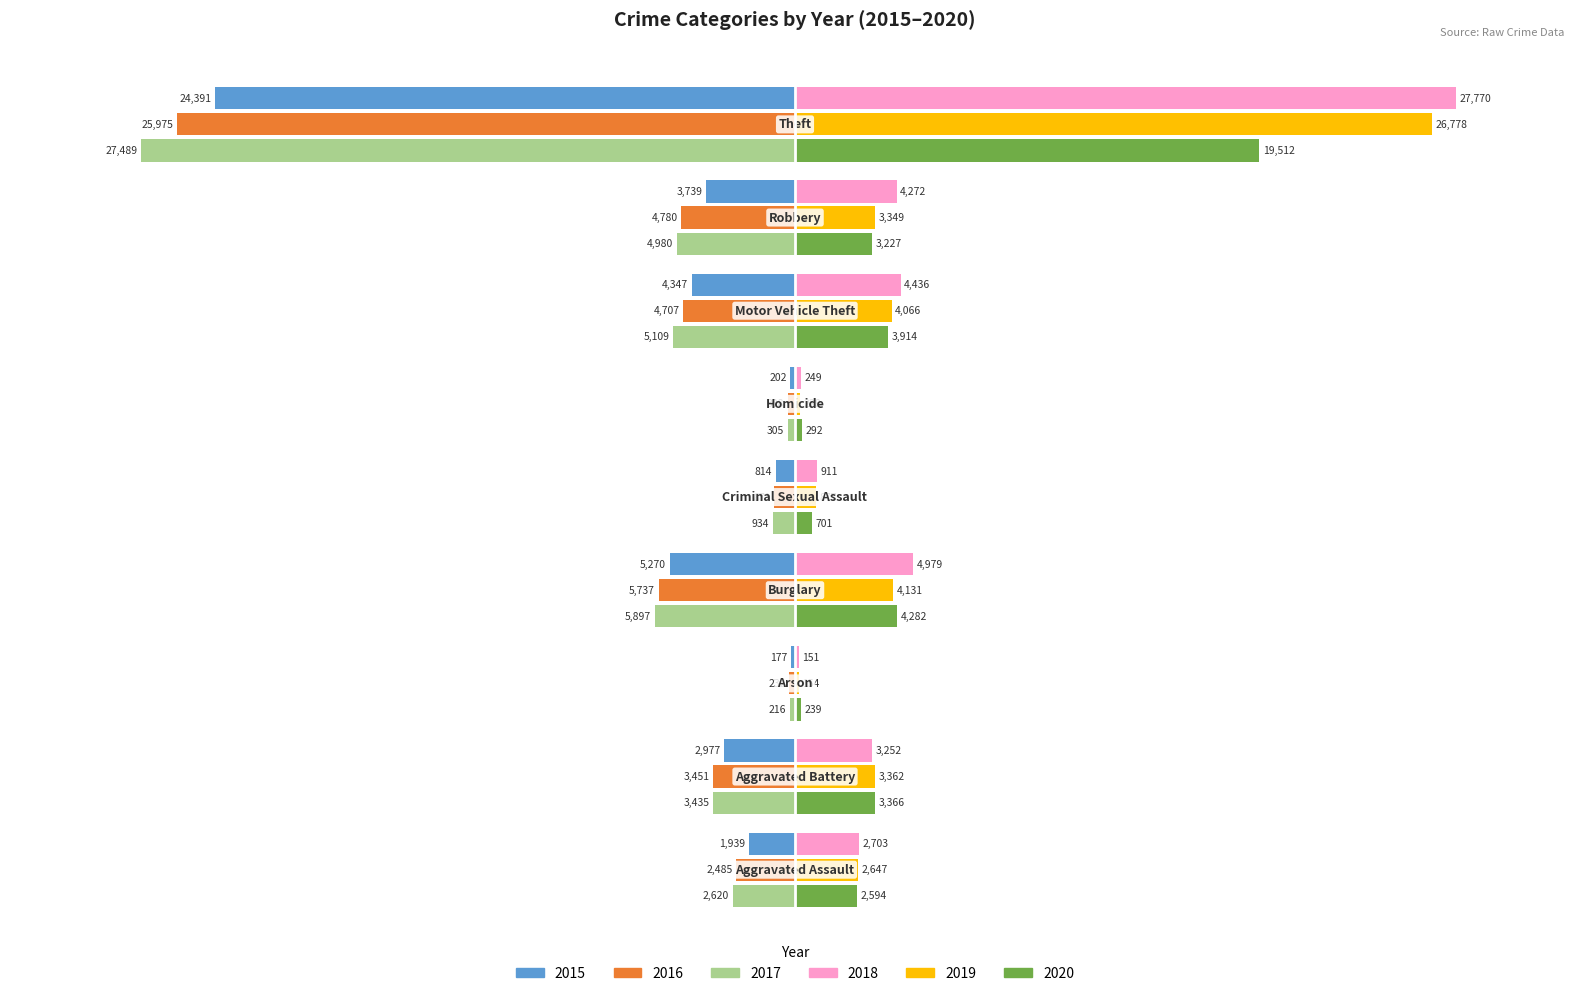

What are all the series names shown in the legend?

2015, 2016, 2017, 2018, 2019, 2020